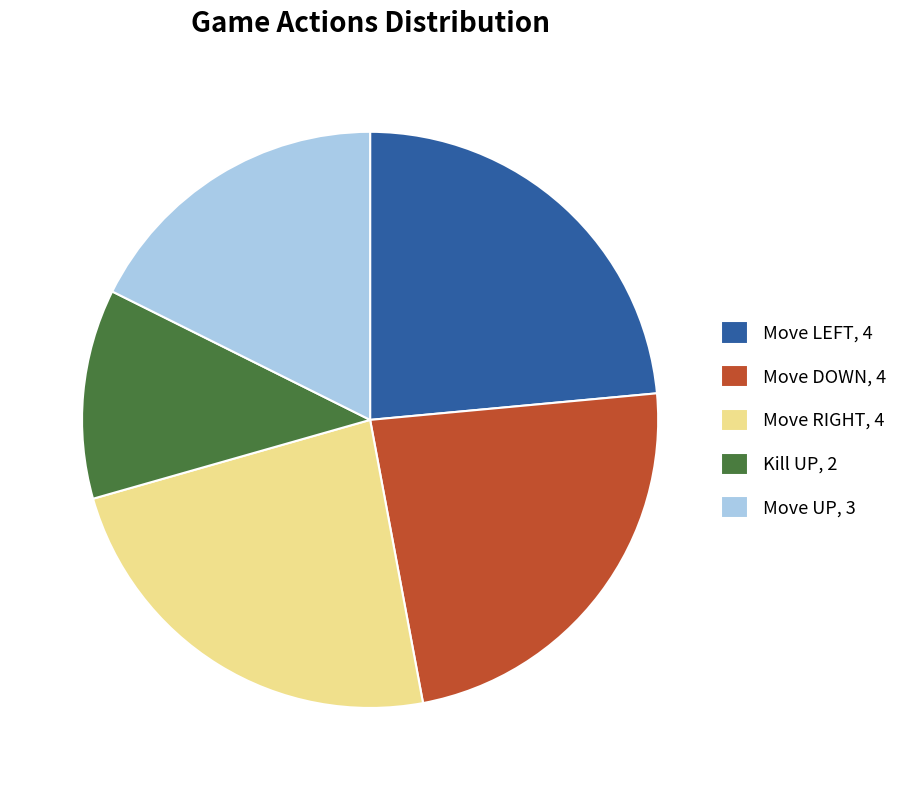

How many slices are in this pie chart?

5